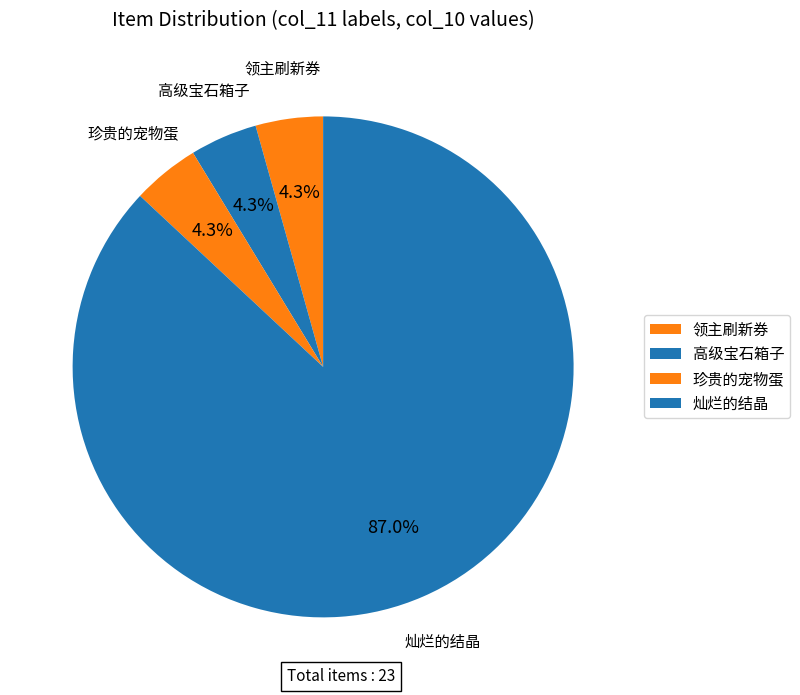

How many segments does this pie chart have?

4